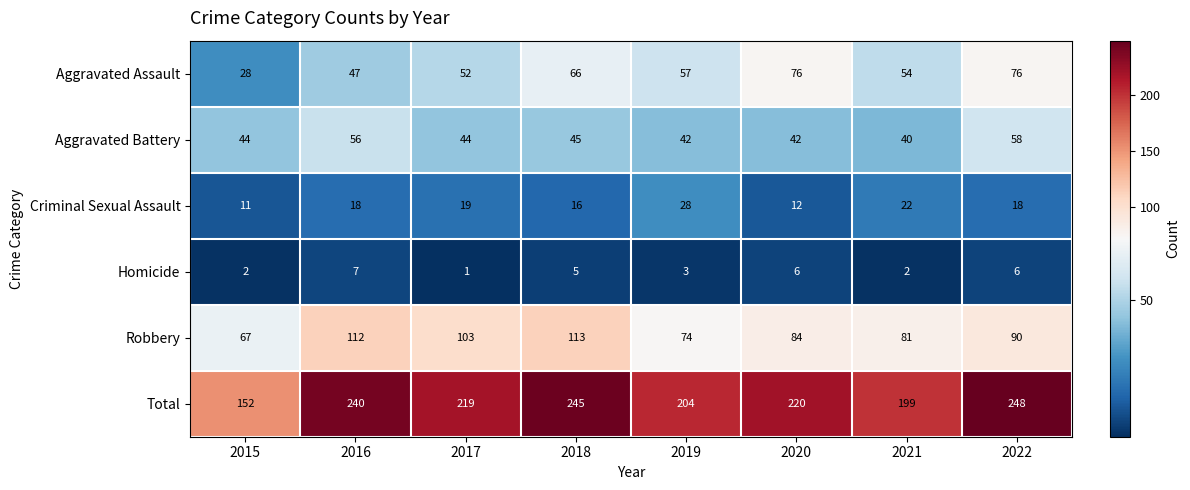

Is the value of Aggravated Battery at 2016 greater than the value of Total at 2017?

No